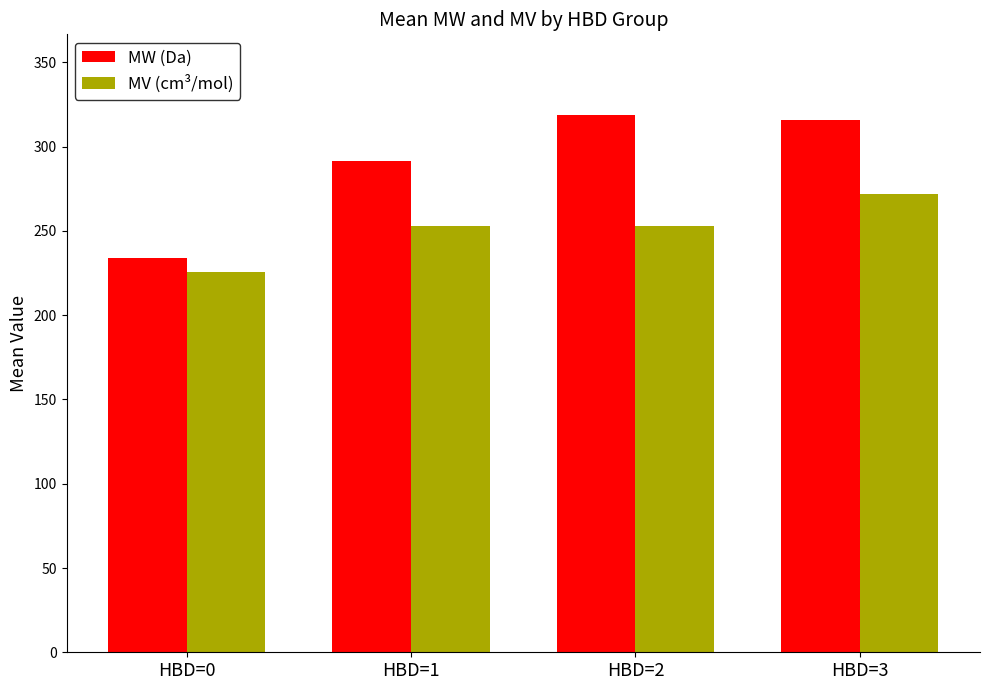

What is the value of the MW (Da) bar at the 1st from the left?

234.1